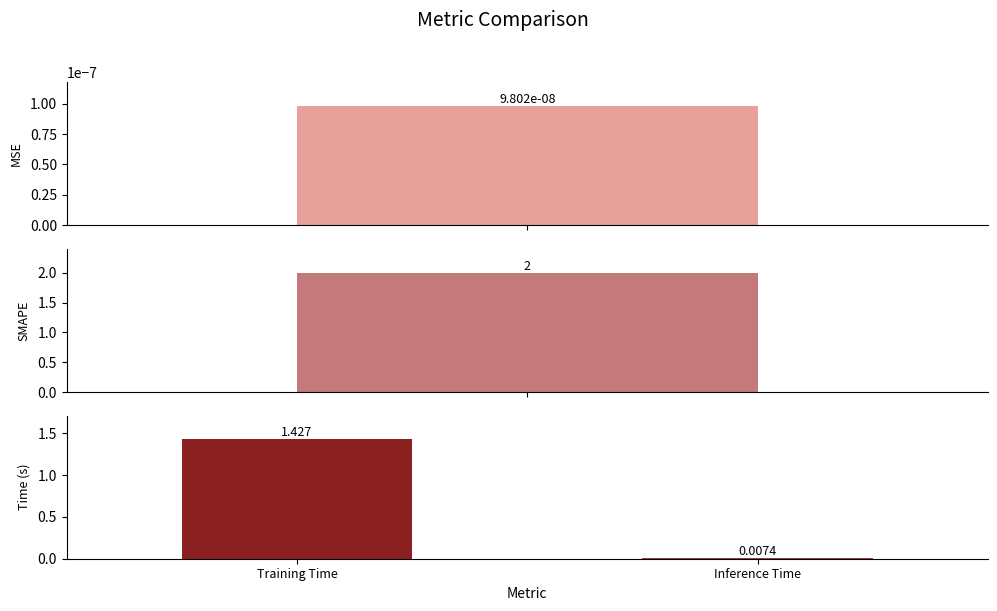

Reading left to right, transcribe all the data shown in this chart.

Training Time=1.4	Inference Time=0.0